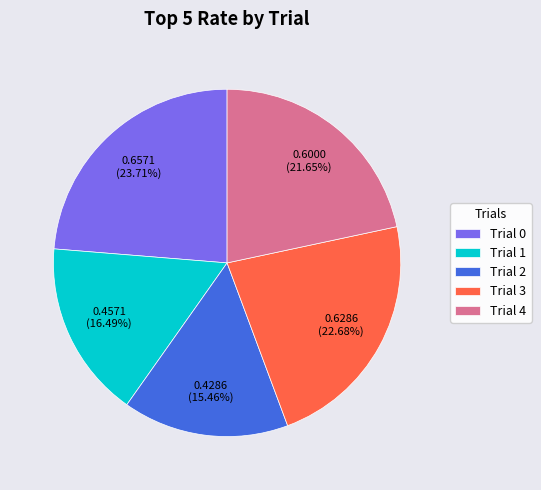

The Trial 2 slice represents 30% of the pie. True or false?

False